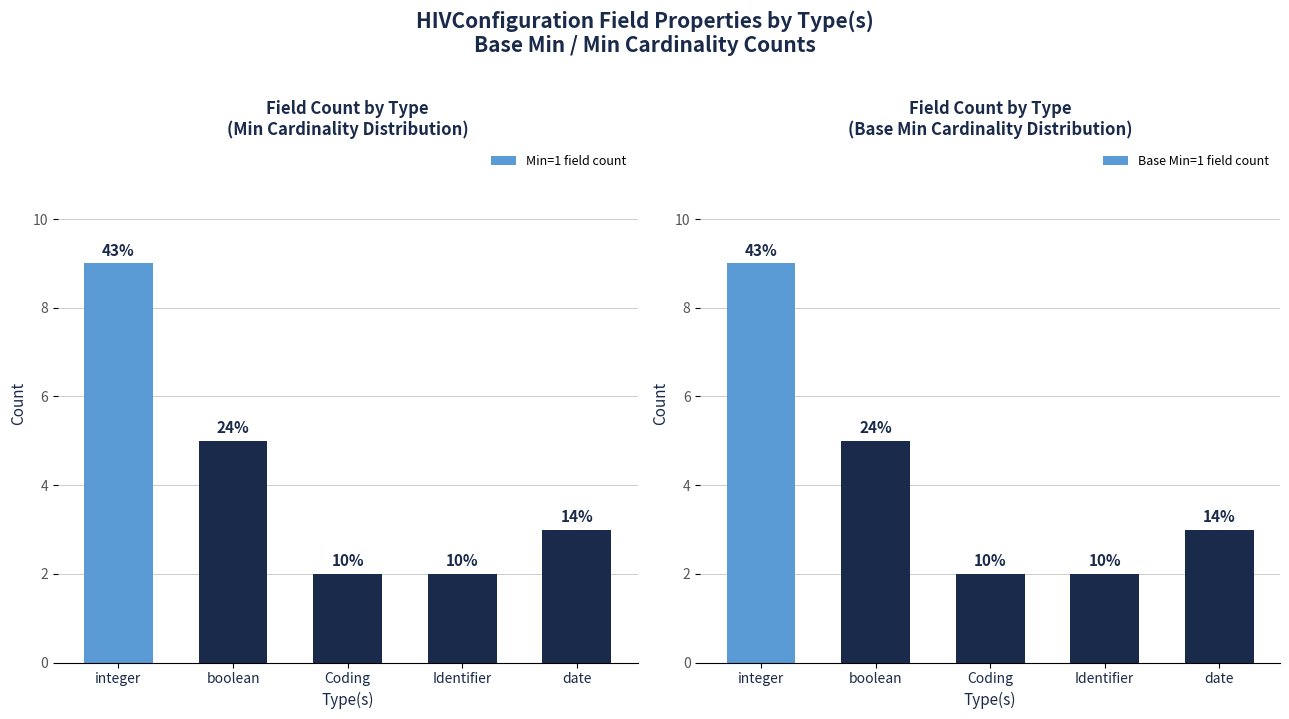

At which label is Min=1 field count closest to 5?

boolean